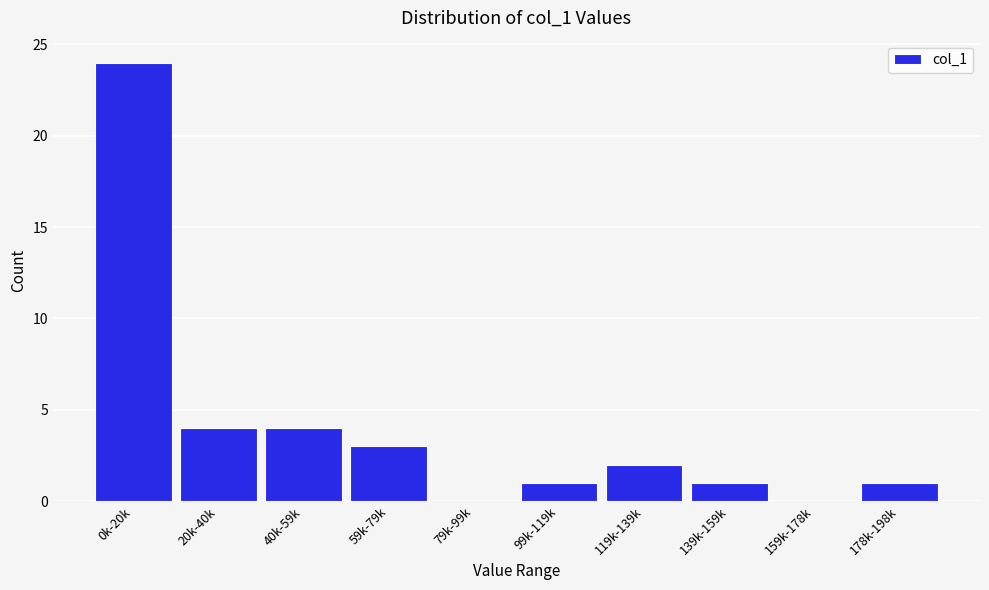

Reading right to left, list all the values displayed in this chart.

178k-198k=1	159k-178k=0	139k-159k=1	119k-139k=2	99k-119k=1	79k-99k=0	59k-79k=3	40k-59k=4	20k-40k=4	0k-20k=24